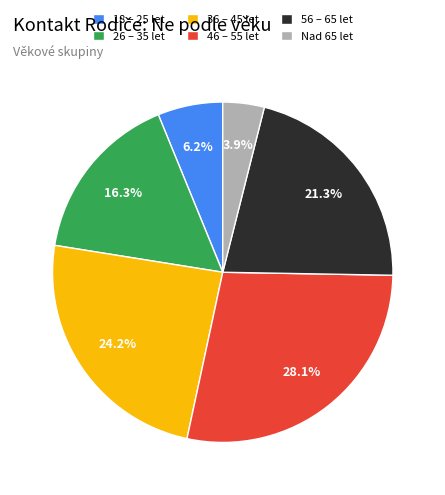

Rank the categories by value from highest to lowest.

46 – 55 let, 36 – 45 let, 56 – 65 let, 26 – 35 let, 18 – 25 let, Nad 65 let